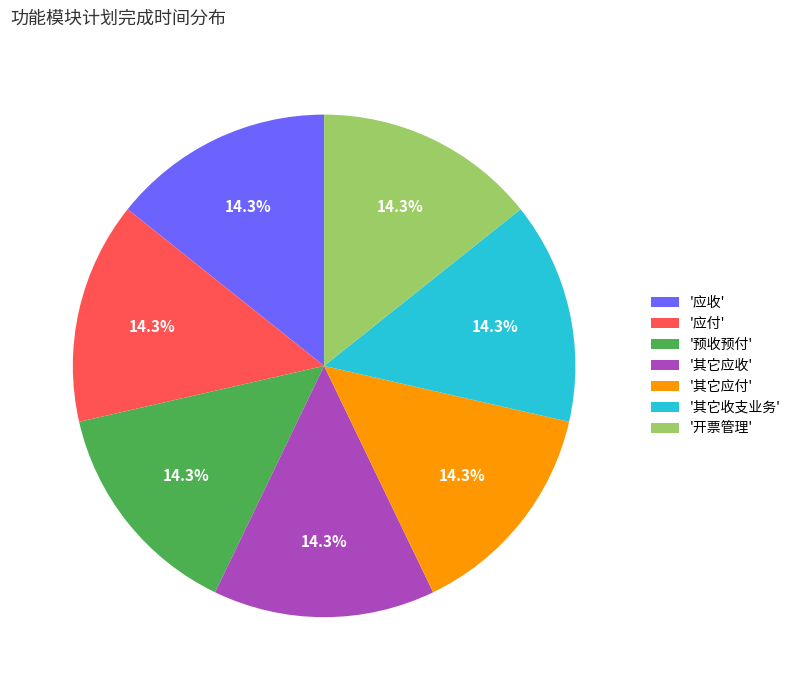

Is '预收预付' the majority of the pie?

No